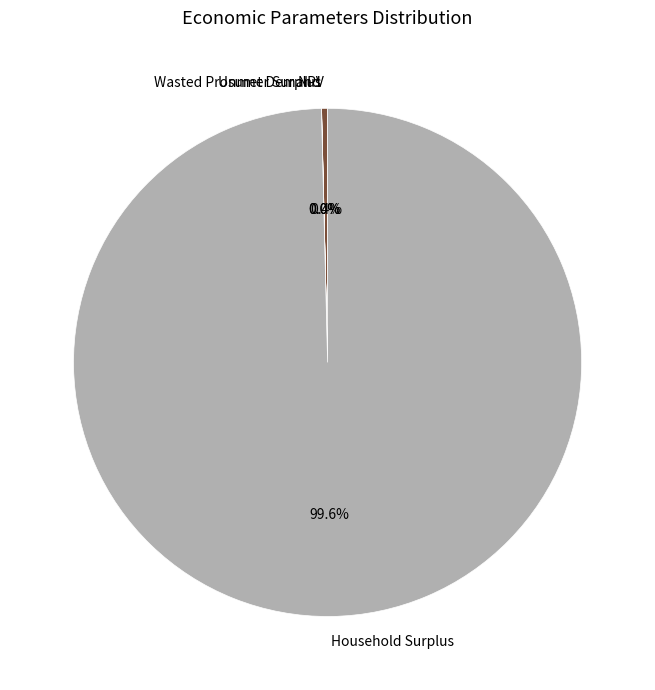

Which category has the biggest portion of the pie?

Household Surplus